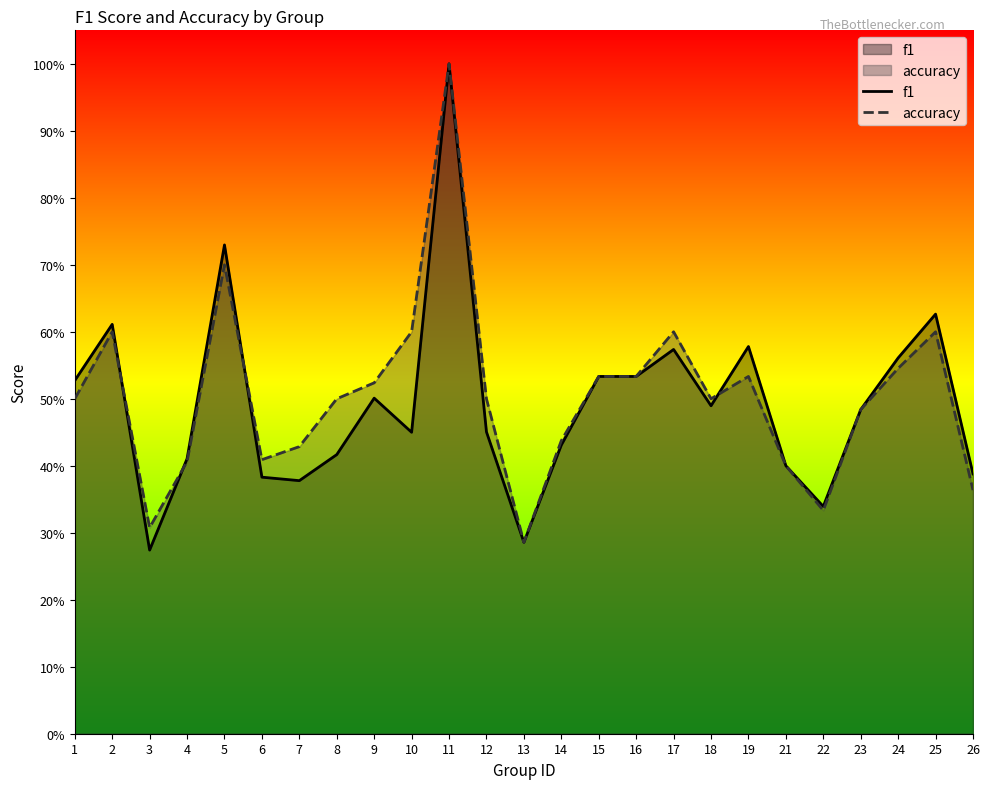

What are all the series names shown in the legend?

f1, accuracy